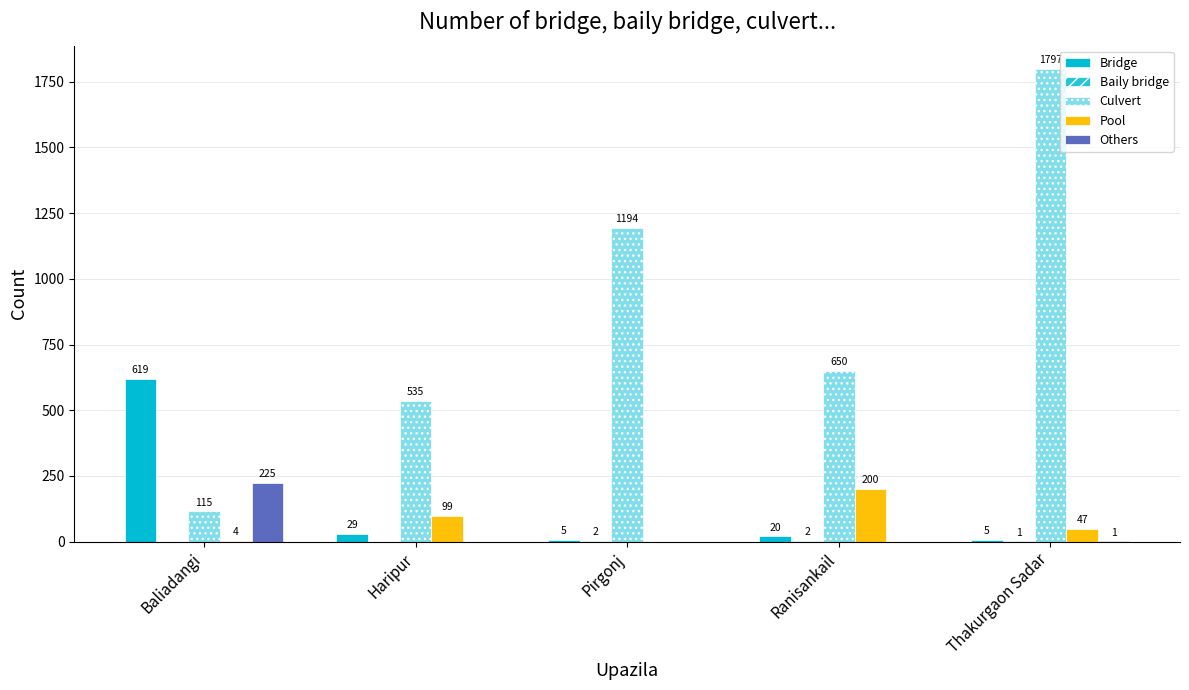

How many positive values does the Others series have?

2